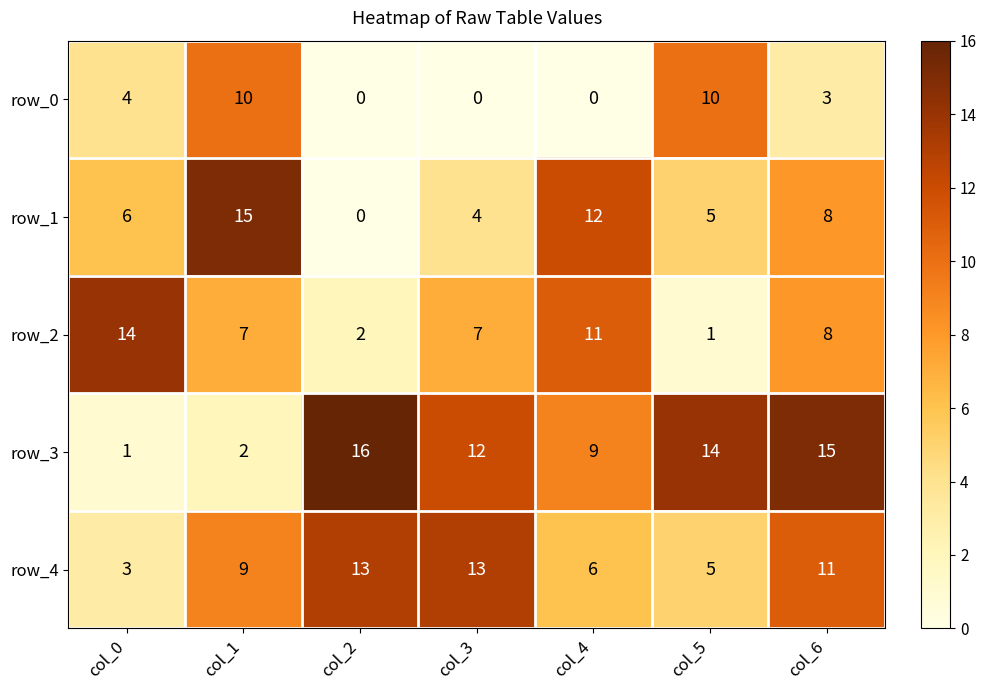

Is it true that row_2 equals 1 at col_5?

True